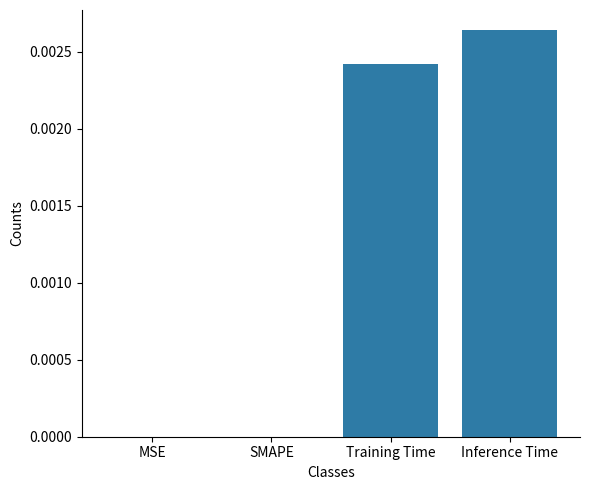

Are the bars horizontal?

No